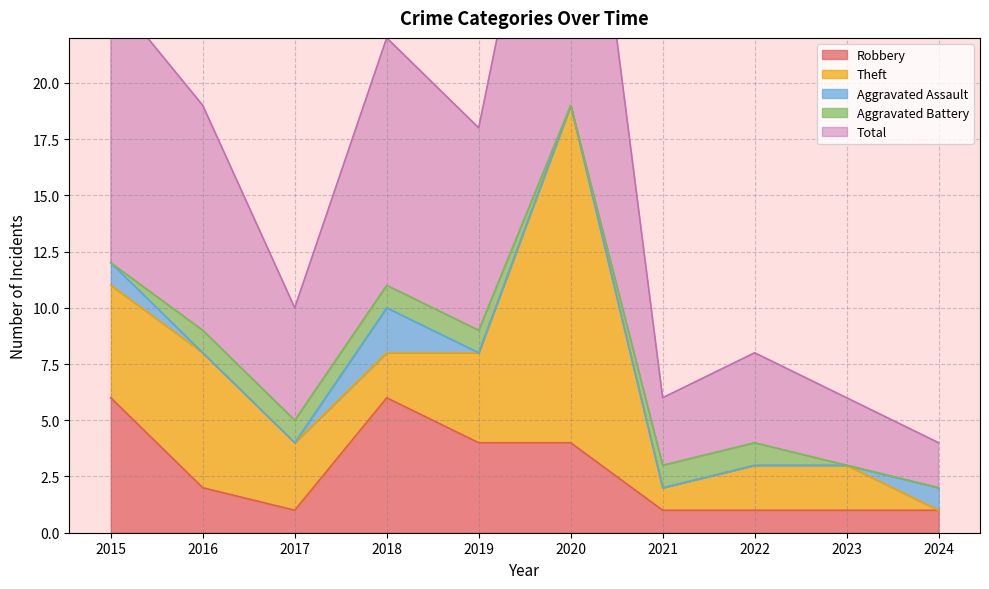

Is the value of Aggravated Battery at 2019 greater than the value of Total at 2018?

No